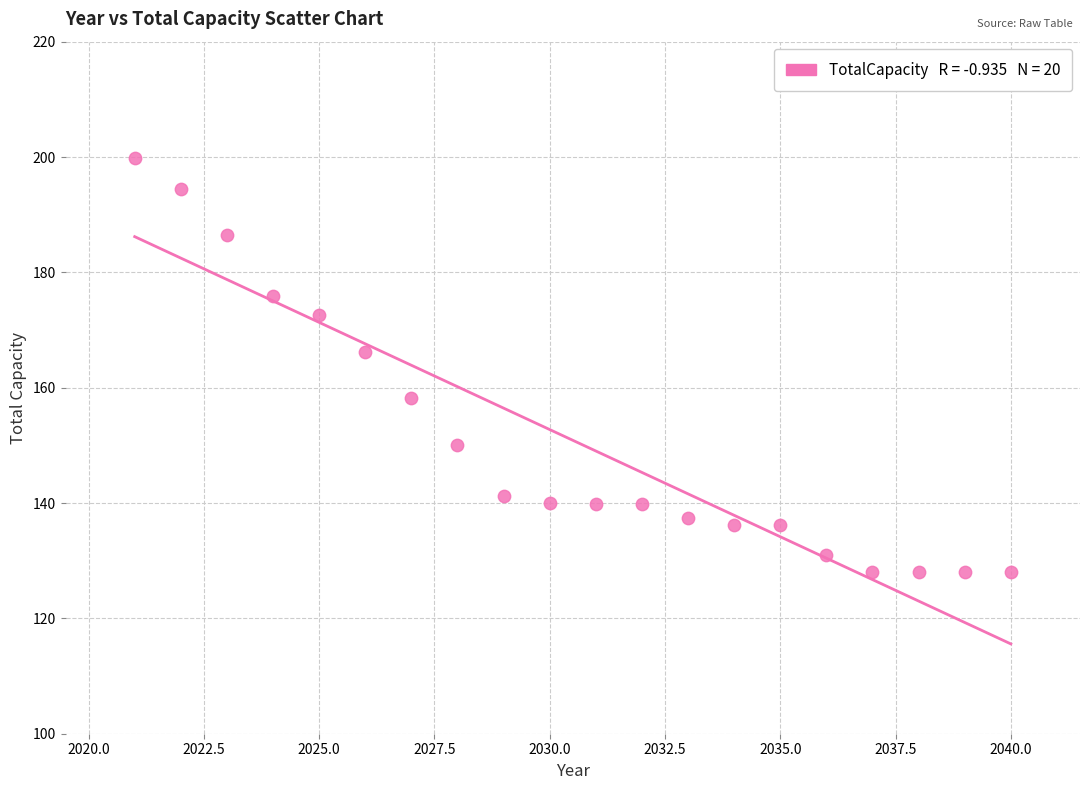

What Y value in the scatter plot is closest to 163?

166.3